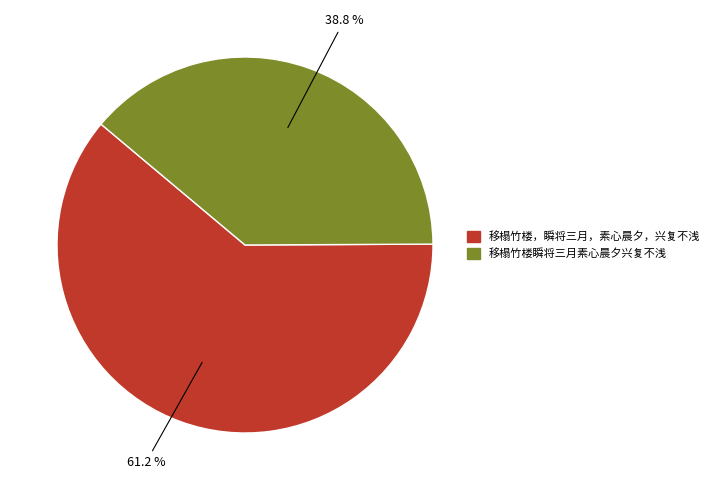

Is there a majority slice in this chart?

Yes